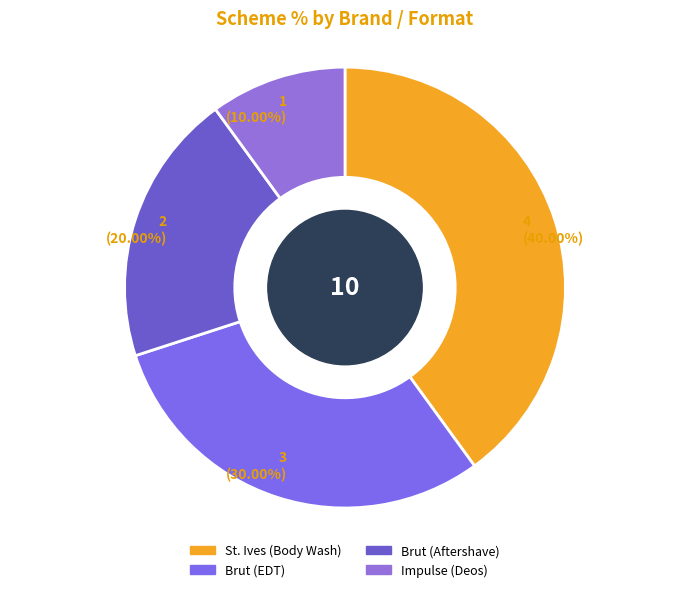

Count the number of slices in the pie.

4